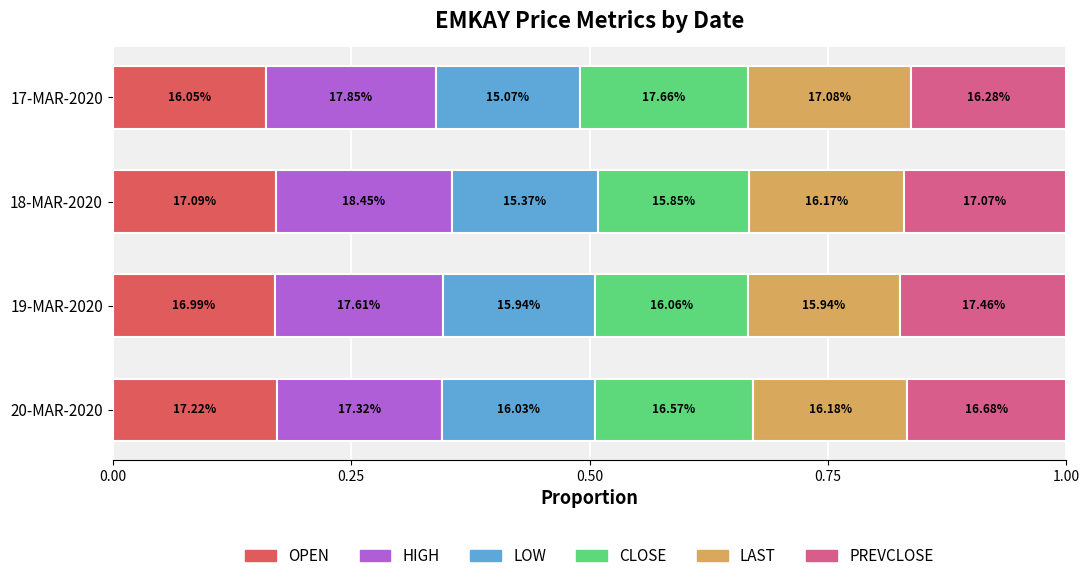

What are all the series names shown in the legend?

OPEN, HIGH, LOW, CLOSE, LAST, PREVCLOSE